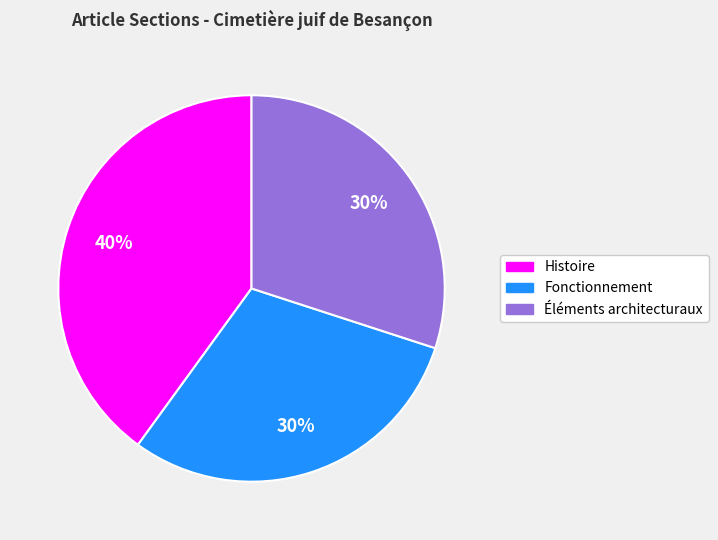

Which has a higher value, Éléments architecturaux or Histoire?

Histoire